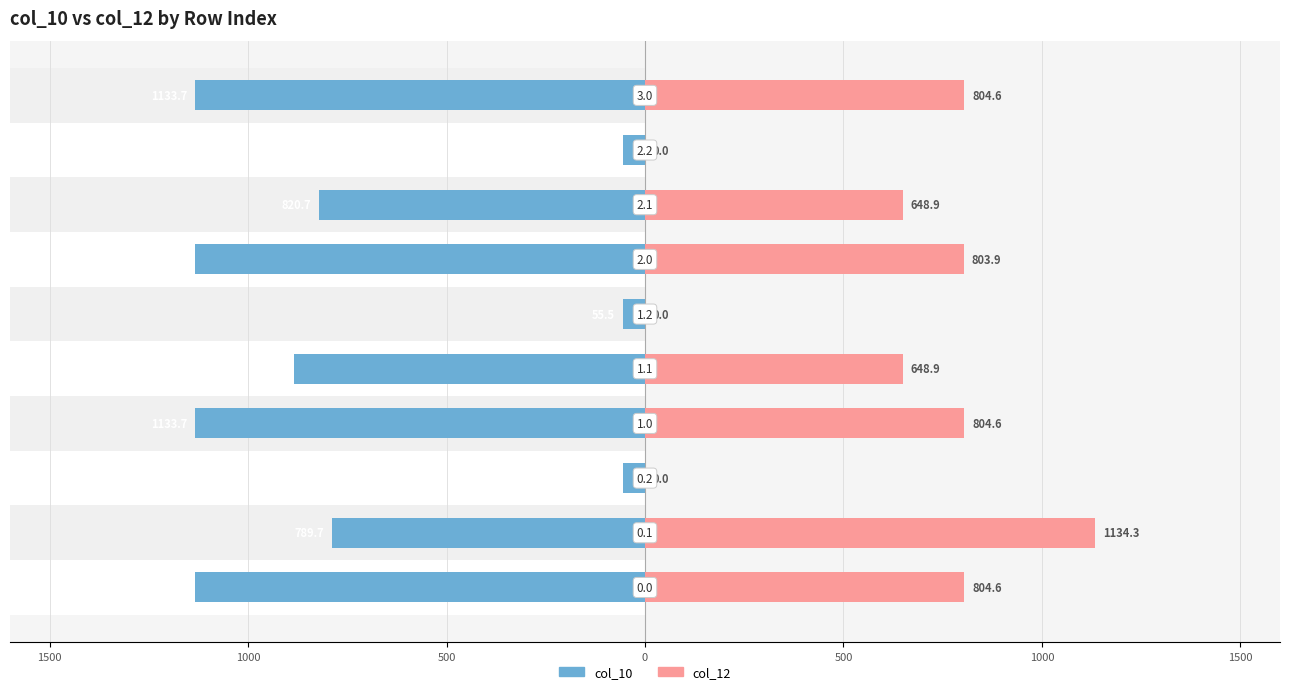

Does the chart contain stacked bars?

No